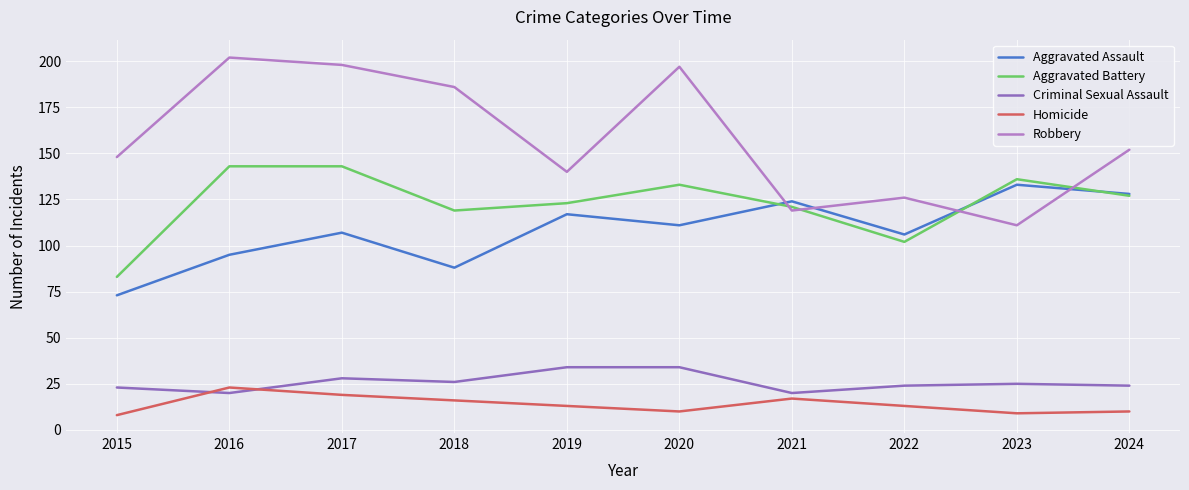

Reading right to left, extract all data points from this chart.

Aggravated Assault: 2024=128	2023=133	2022=106	2021=124	2020=111	2019=117	2018=88	2017=107	2016=95	2015=73
Aggravated Battery: 2024=127	2023=136	2022=102	2021=121	2020=133	2019=123	2018=119	2017=143	2016=143	2015=83
Criminal Sexual Assault: 2024=24	2023=25	2022=24	2021=20	2020=34	2019=34	2018=26	2017=28	2016=20	2015=23
Homicide: 2024=10	2023=9	2022=13	2021=17	2020=10	2019=13	2018=16	2017=19	2016=23	2015=8
Robbery: 2024=152	2023=111	2022=126	2021=119	2020=197	2019=140	2018=186	2017=198	2016=202	2015=148